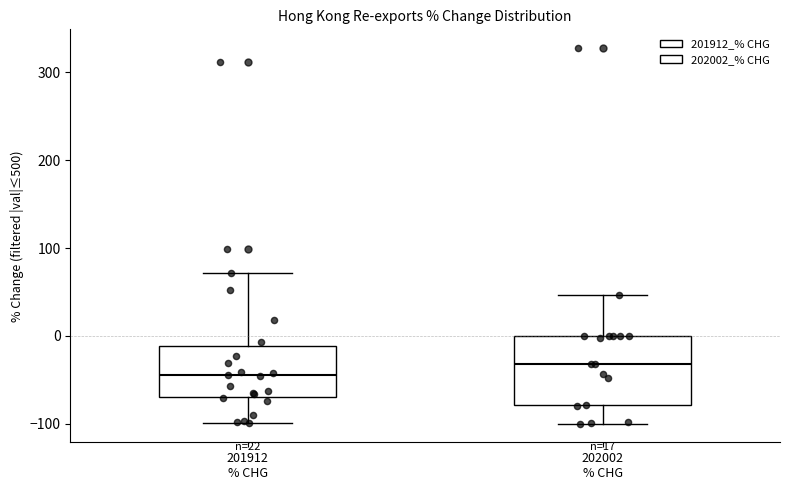

Which box is the tallest, from its lower edge to its upper edge?

202002 % CHG